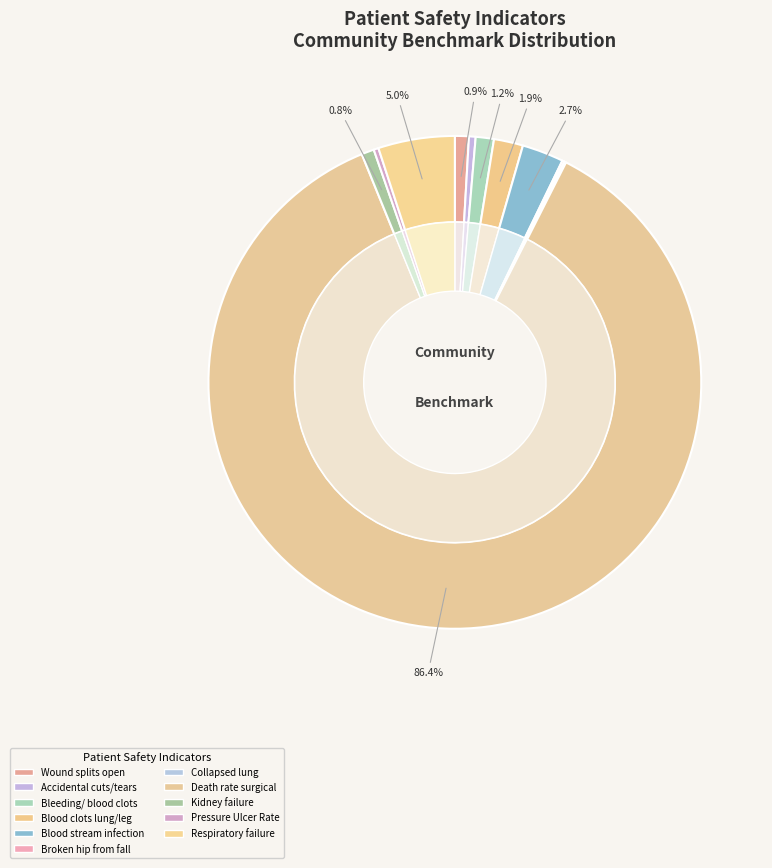

To the nearest percent, what portion does Bleeding or blood clots represent?

1%